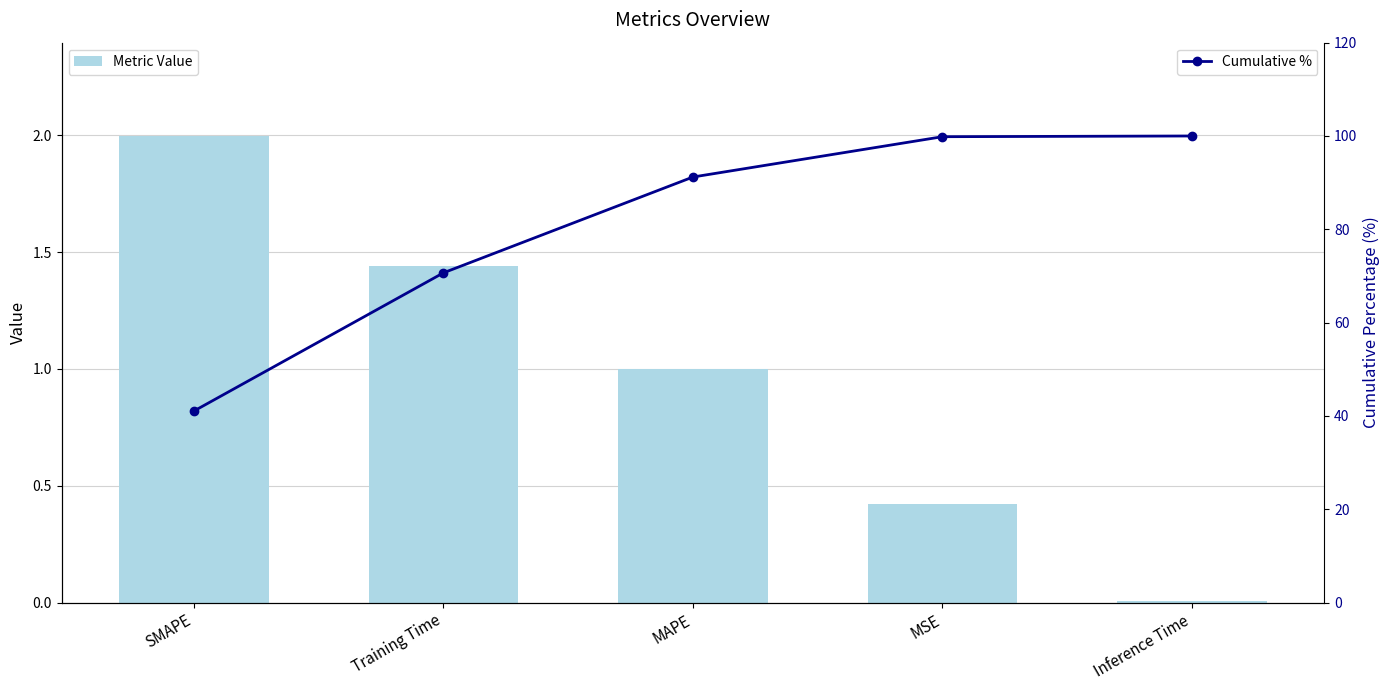

What is the label of the 5th bar from the left?

Inference Time